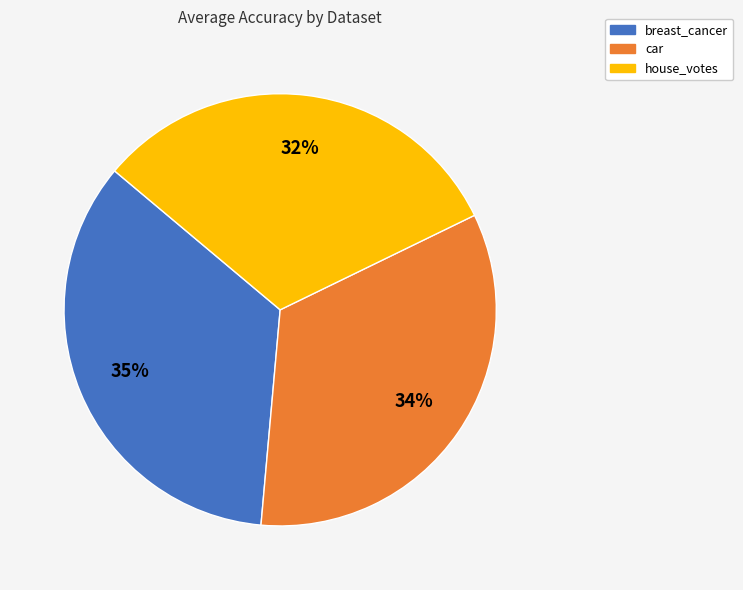

What percentage is the car slice, to the nearest percent?

34%